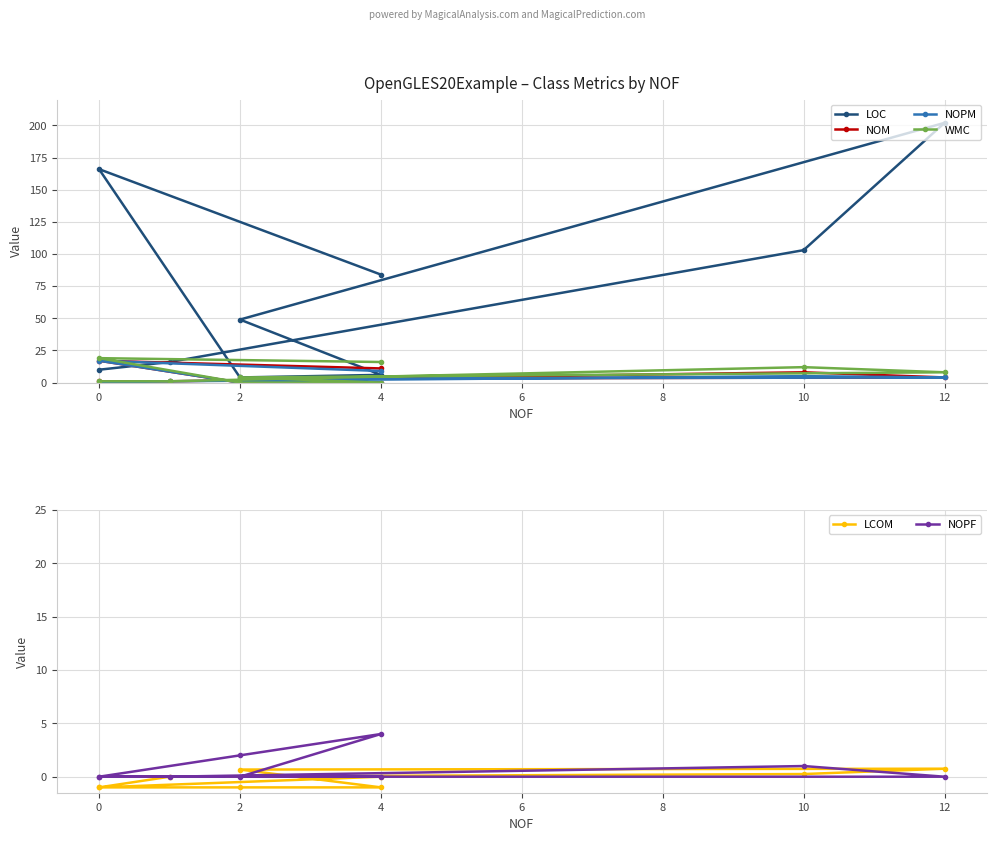

How many categories are shown in the chart?

9